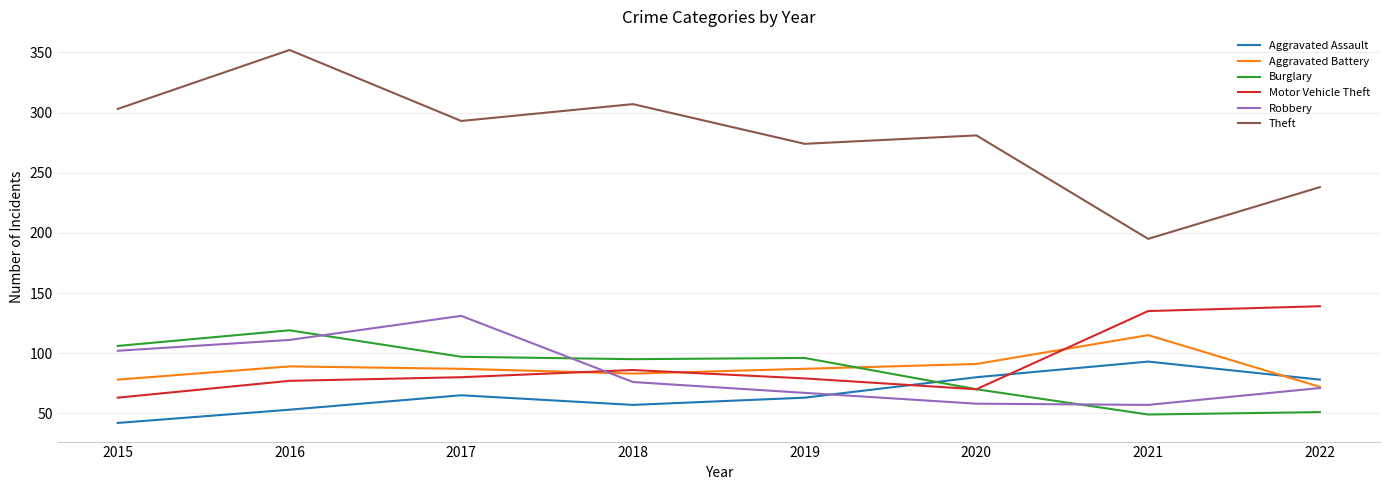

What is the approximate value of Motor Vehicle Theft at 2018, to the nearest 5?

85